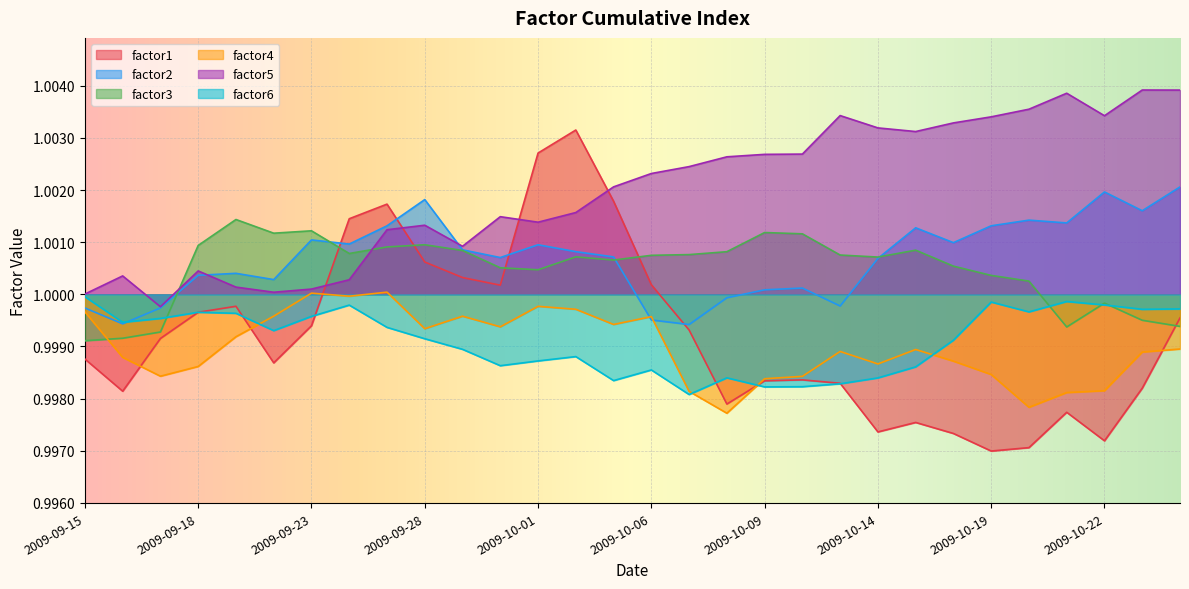

What is the sum of the factor4 values at 2009-09-21 and 2009-10-22?

2.0